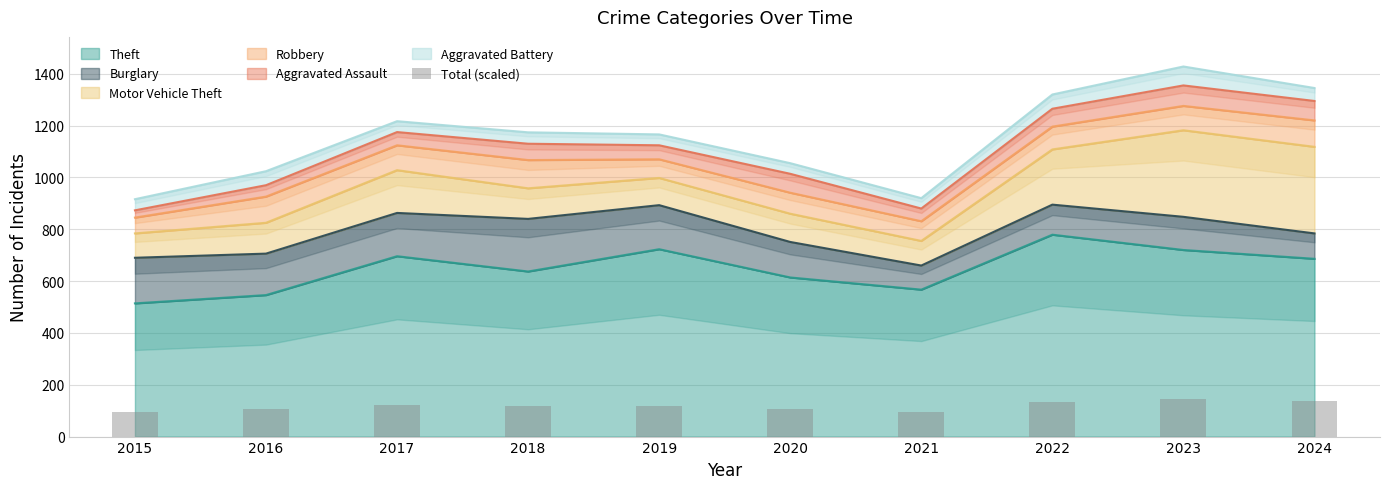

The value at 2016 is 105.2. True or false?

True